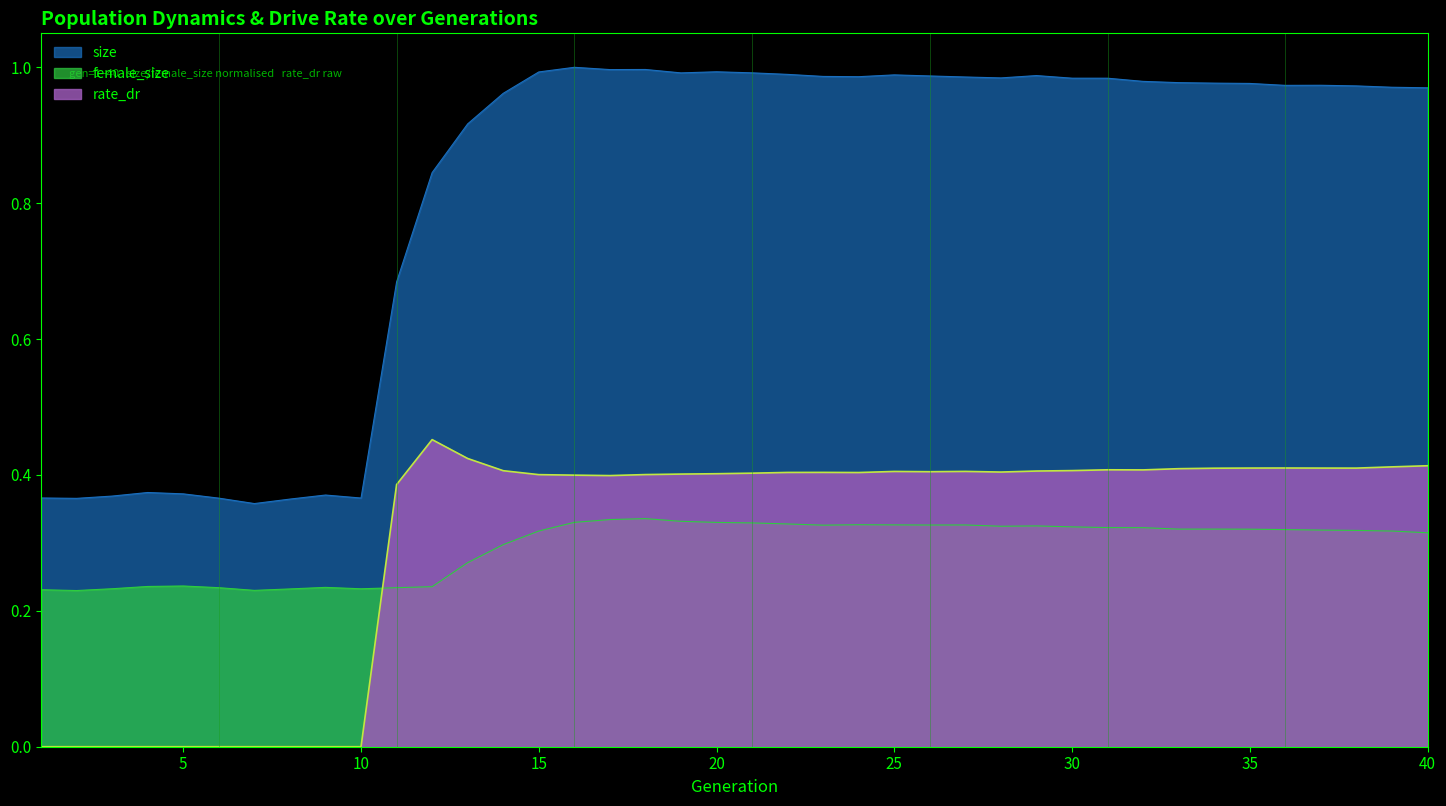

Is it true that size equals 0.2 at 10?

False